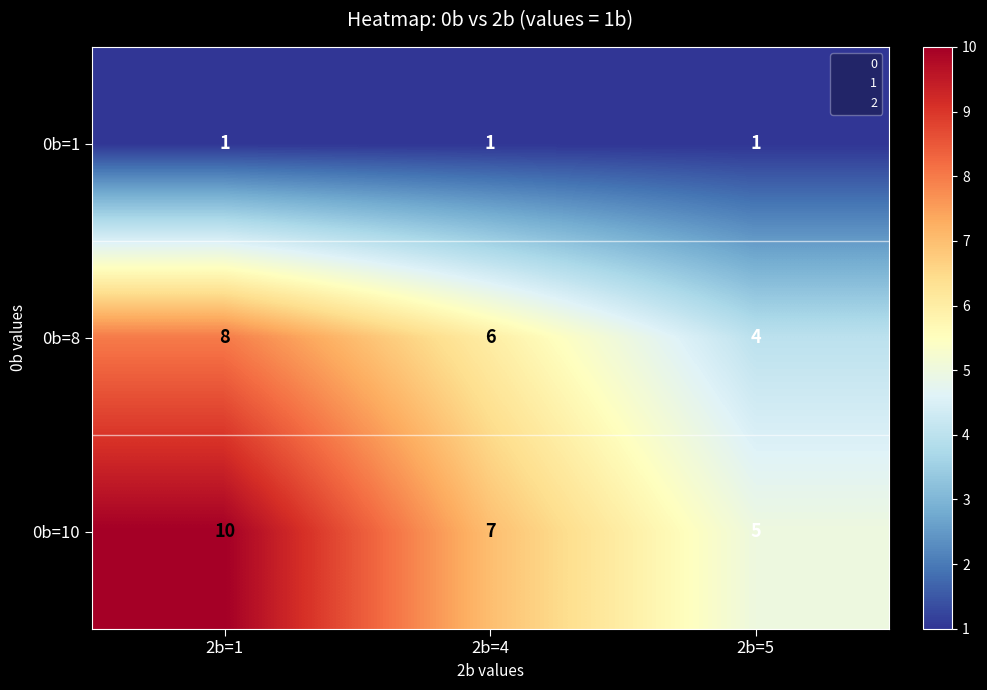

The 0b=8 series shows 4 at 2b=5. True or false?

True